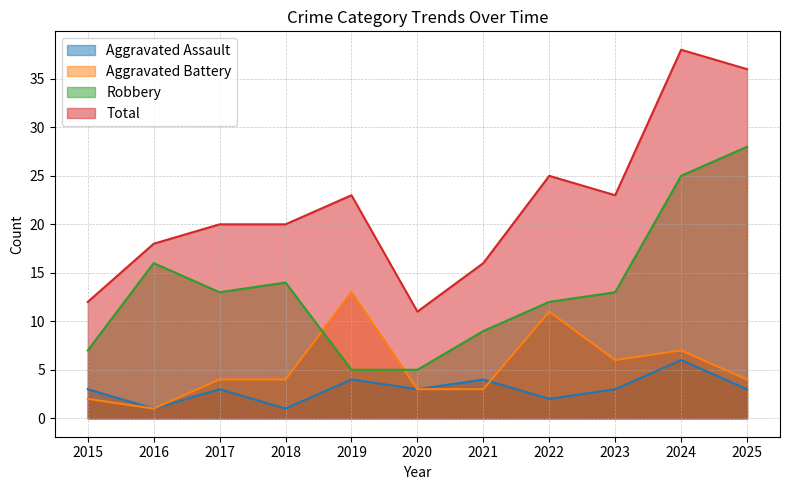

Is it true that Total equals 32 at 2019?

False